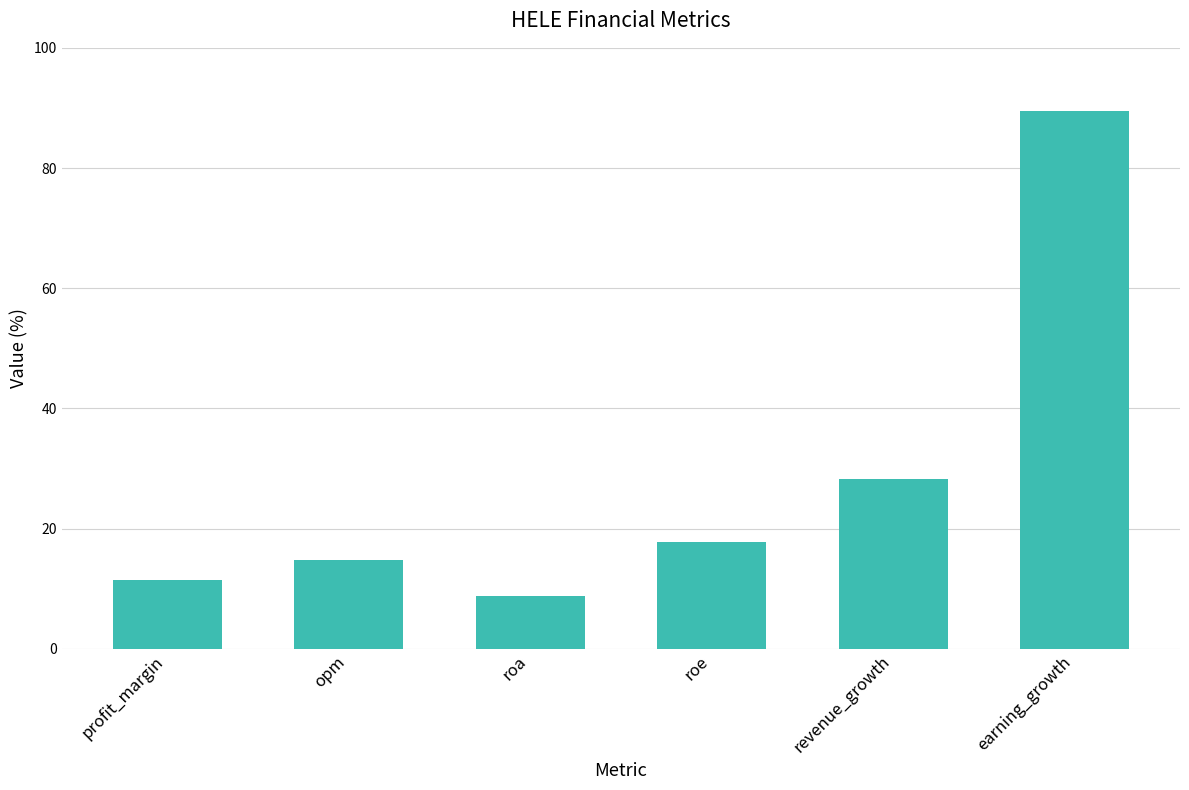

Are the bars grouped side by side (vs. stacked)?

No